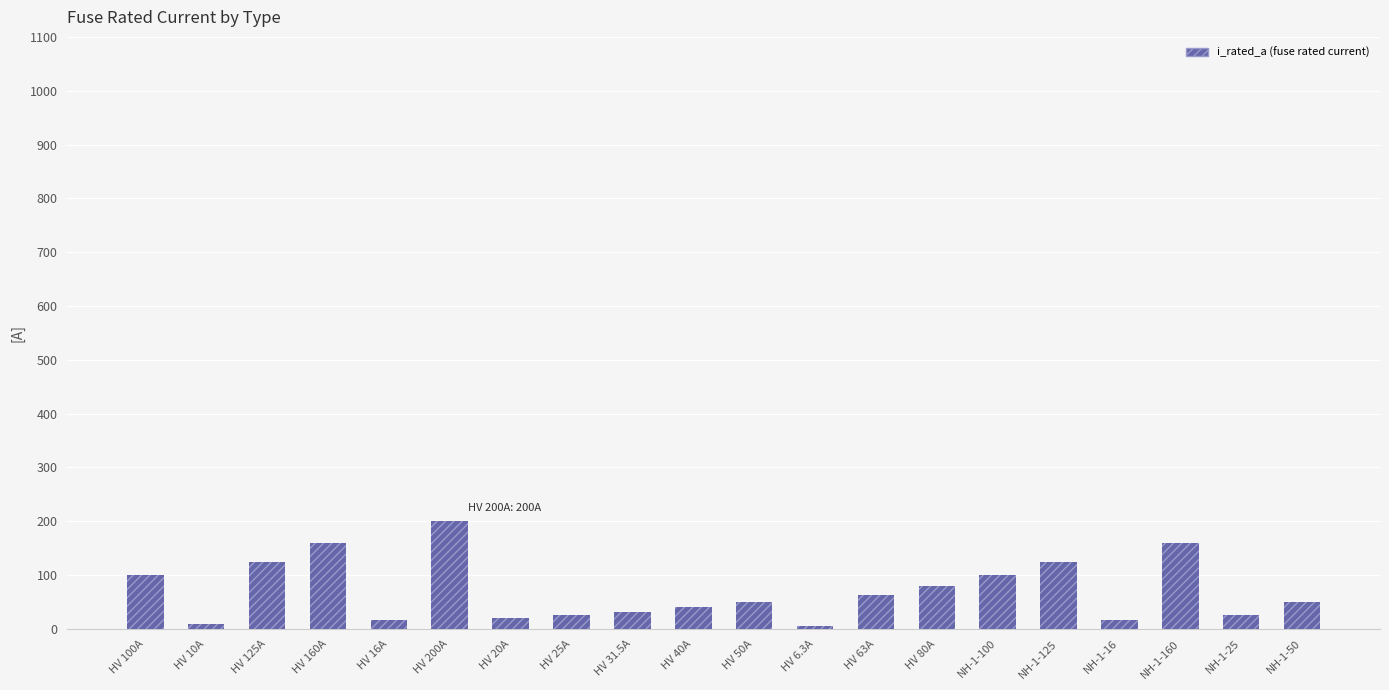

Between NH-1-50 and HV 160A, which is larger?

HV 160A